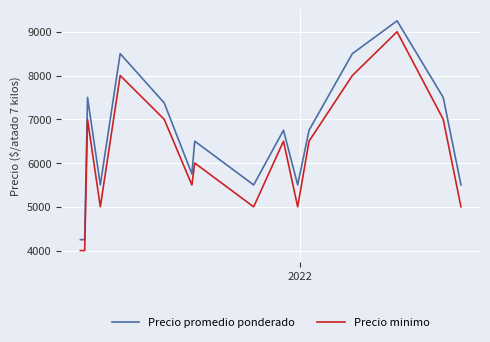

List the series in order of their peak value, highest first.

Precio promedio ponderado, Precio minimo